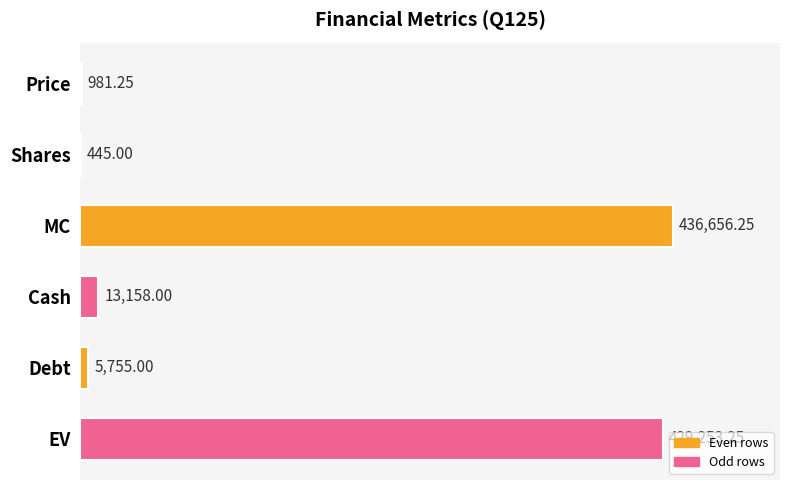

Does the chart contain stacked bars?

No